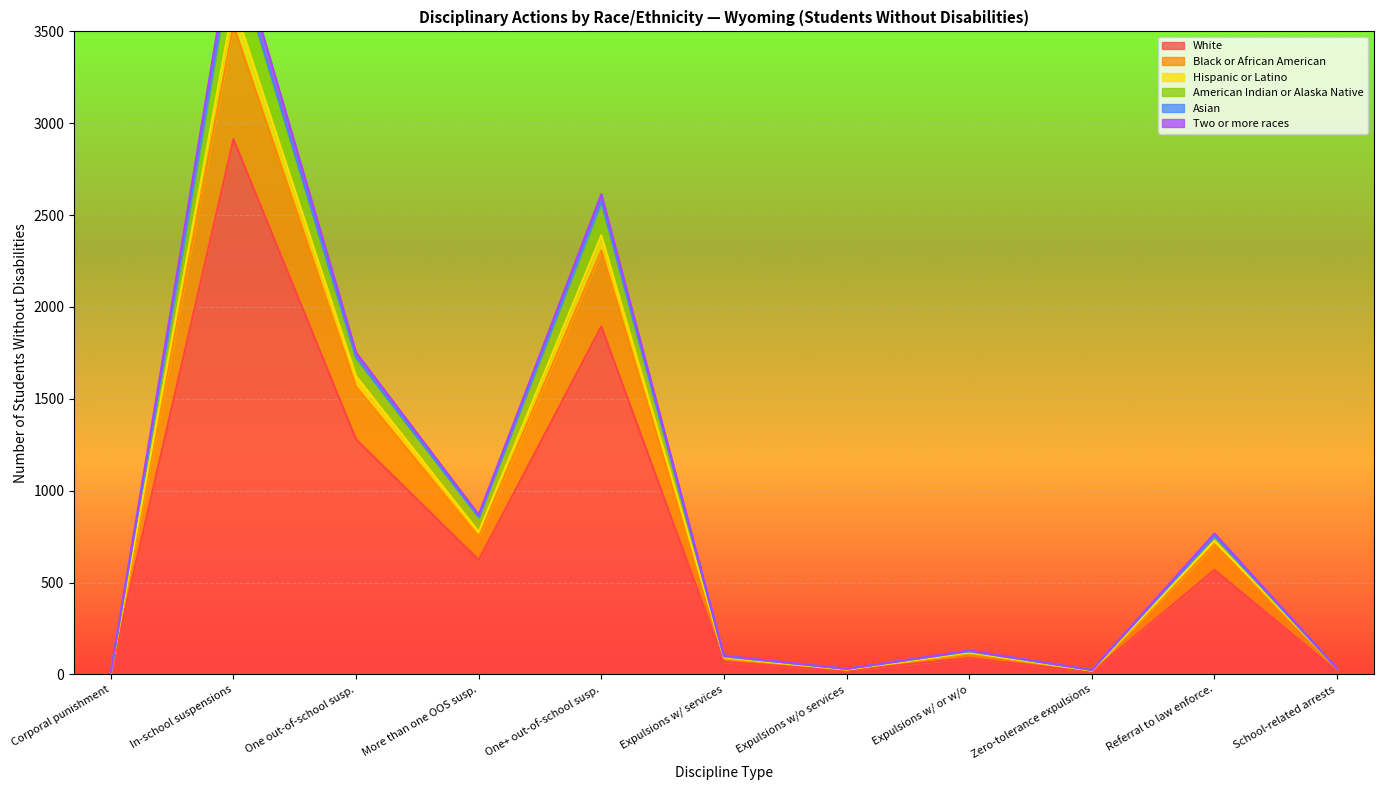

Rank the series by their maximum value, from highest to lowest.

White, Black or African American, American Indian or Alaska Native, Two or more races, Hispanic or Latino, Asian